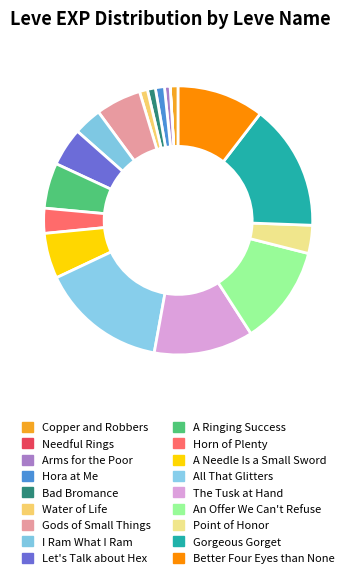

To the nearest percent, what is the average slice percentage?

6%